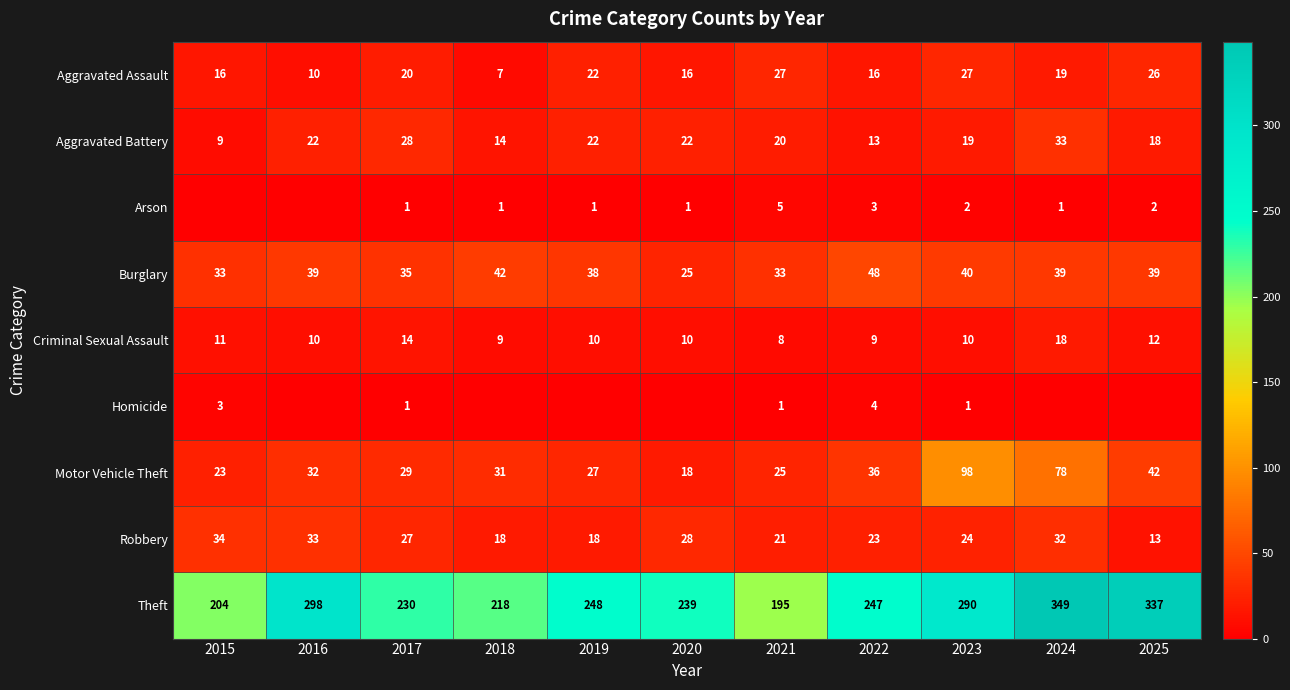

How many data points in Robbery are less than 24?

5